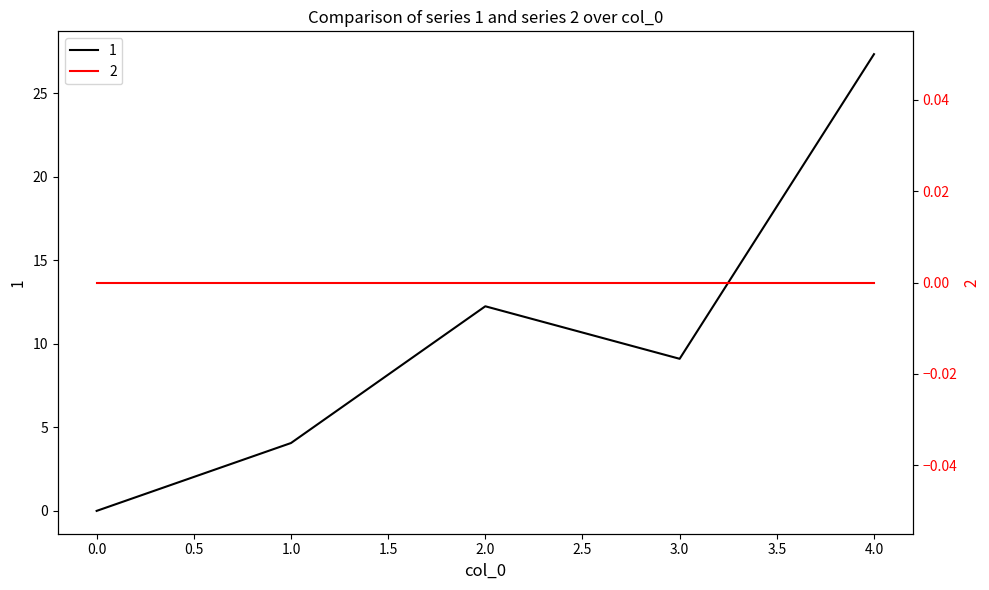

What is the ratio of the value at 2 to the value at 3?

1.3